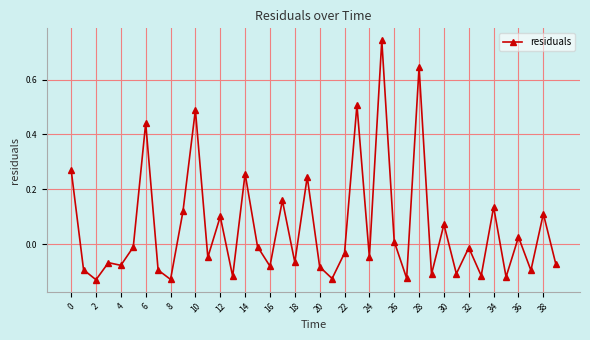

True or false: the data has more than 0 interior local peaks.

True